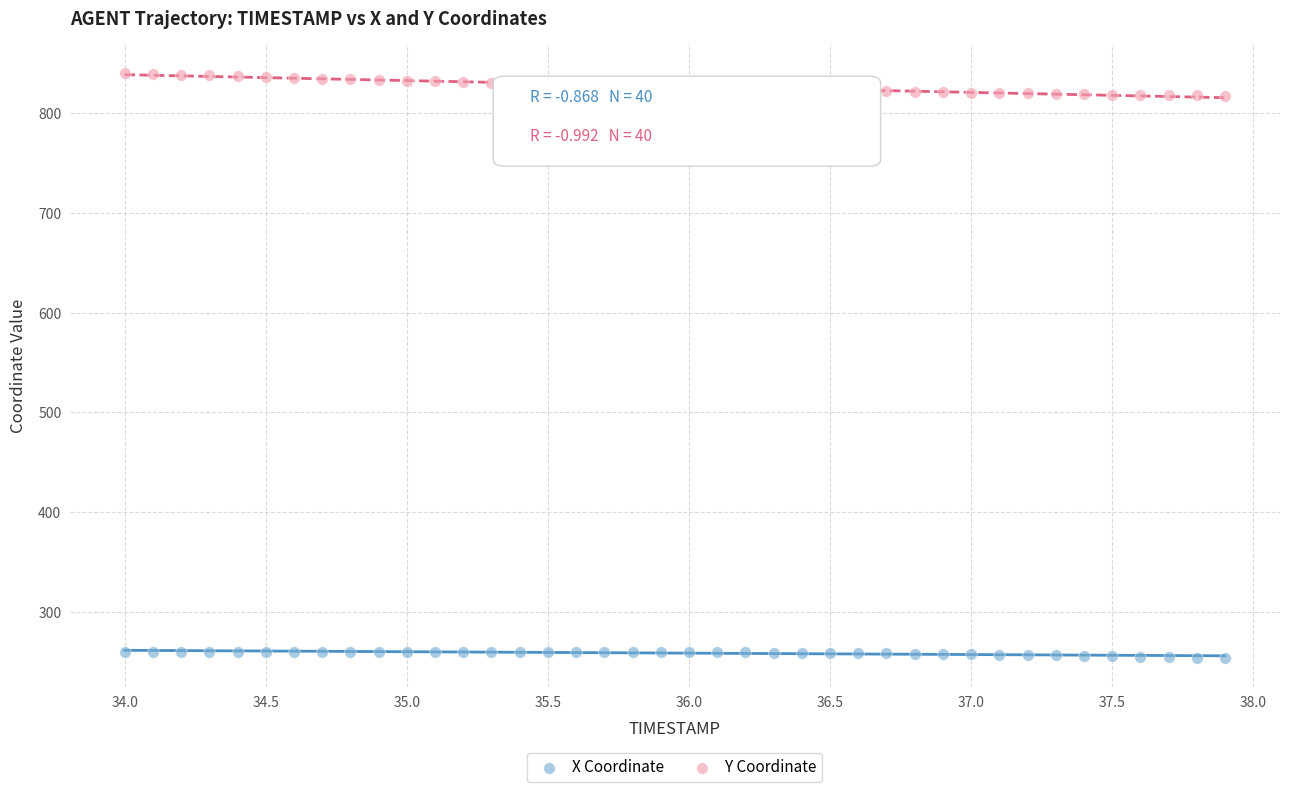

Across all data points, what is the range of X values (max minus min)?

3.9